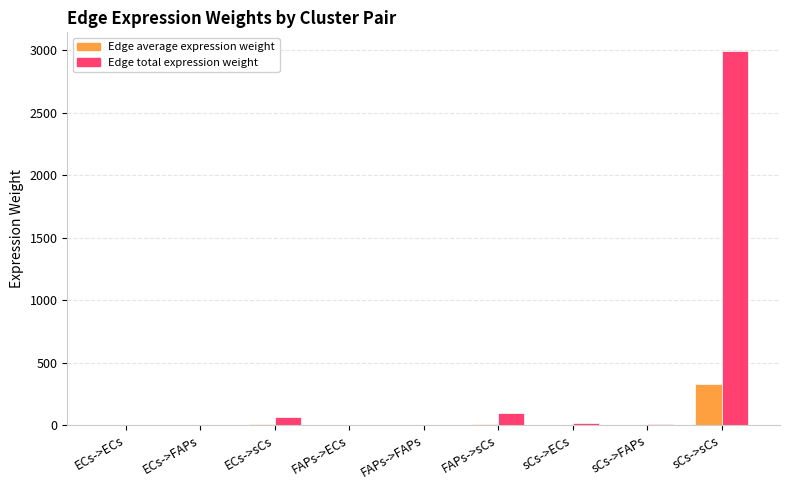

Between FAPs->ECs and sCs->sCs, which series saw the biggest shift?

Edge total expression weight